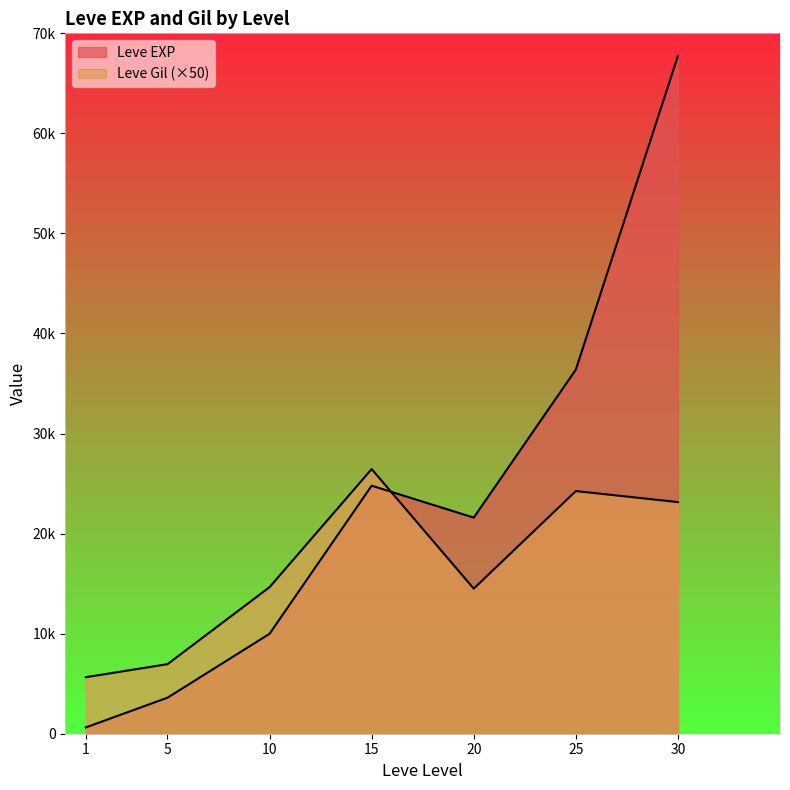

True or false: Leve Gil has a value of 26450 at 15.

True